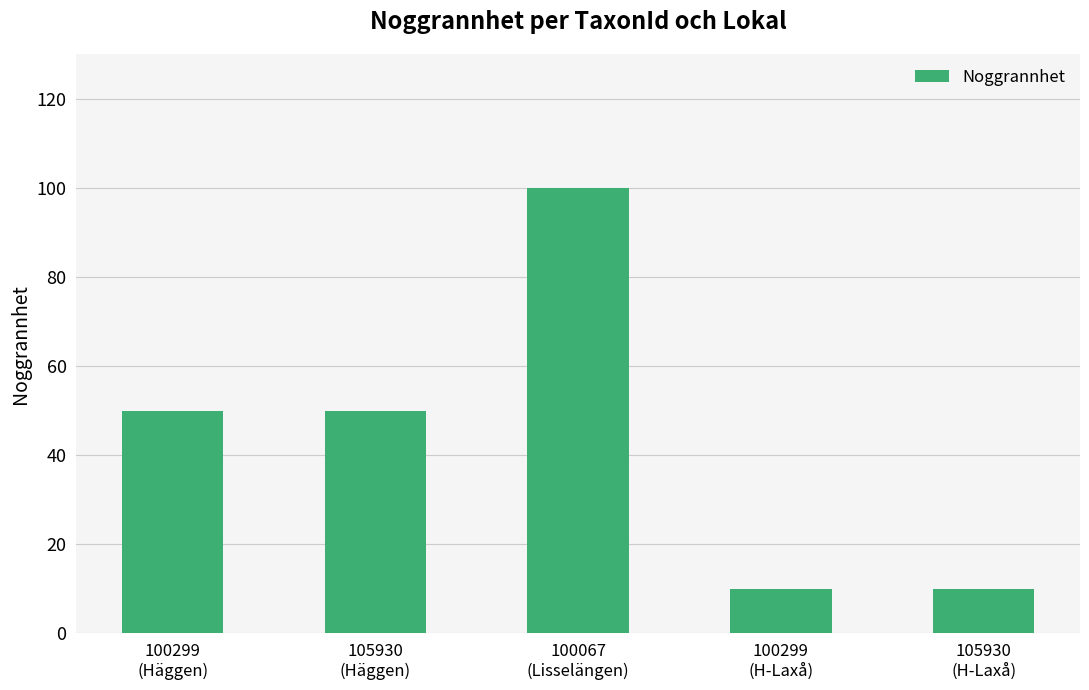

What is the change in value from 100299
(Häggen) to 105930
(H-Laxå)?

-40